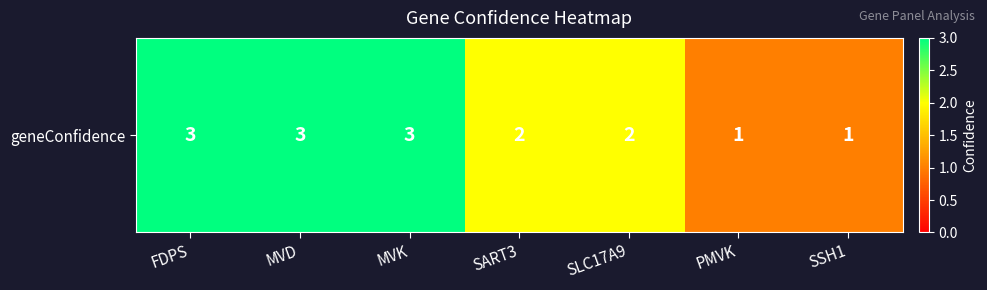

Count the number of categories in the chart.

7